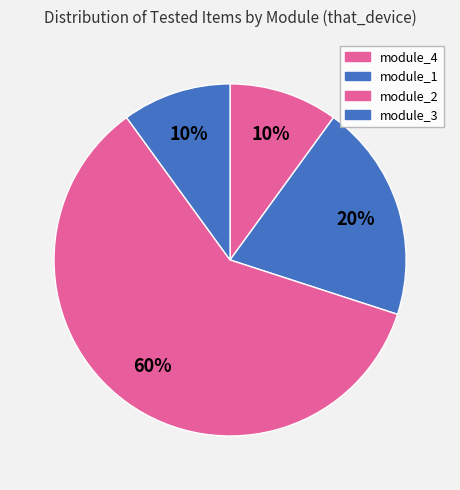

How many segments does this pie chart have?

4